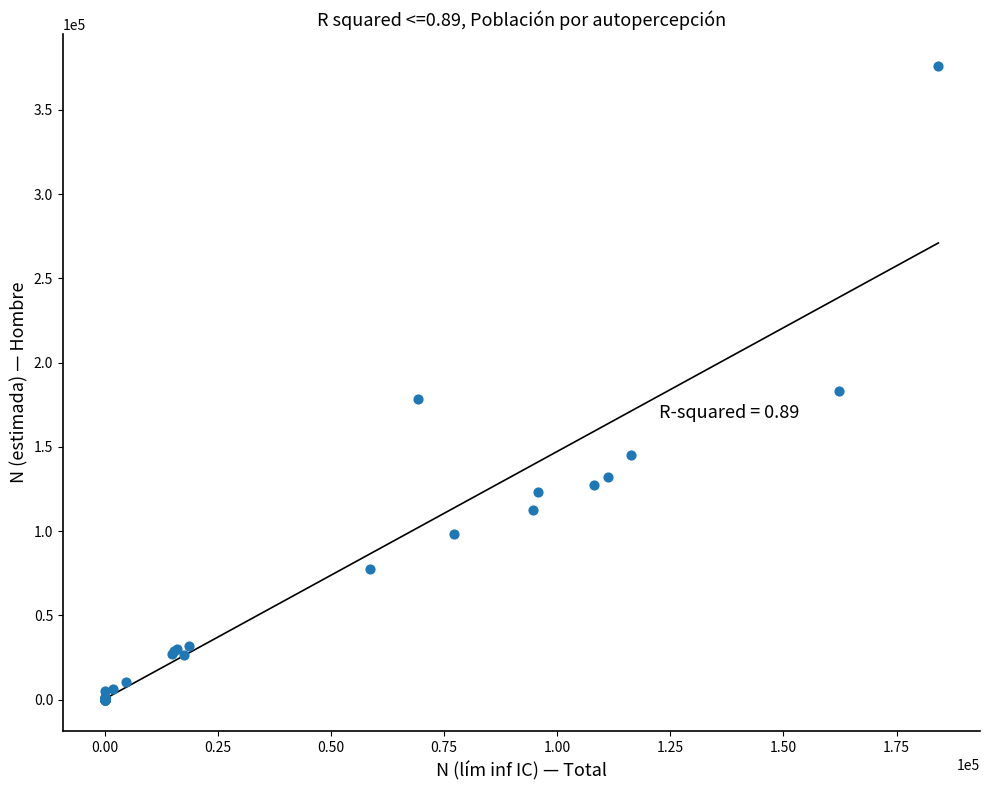

What Y value in the scatter plot is closest to 188072?

183062